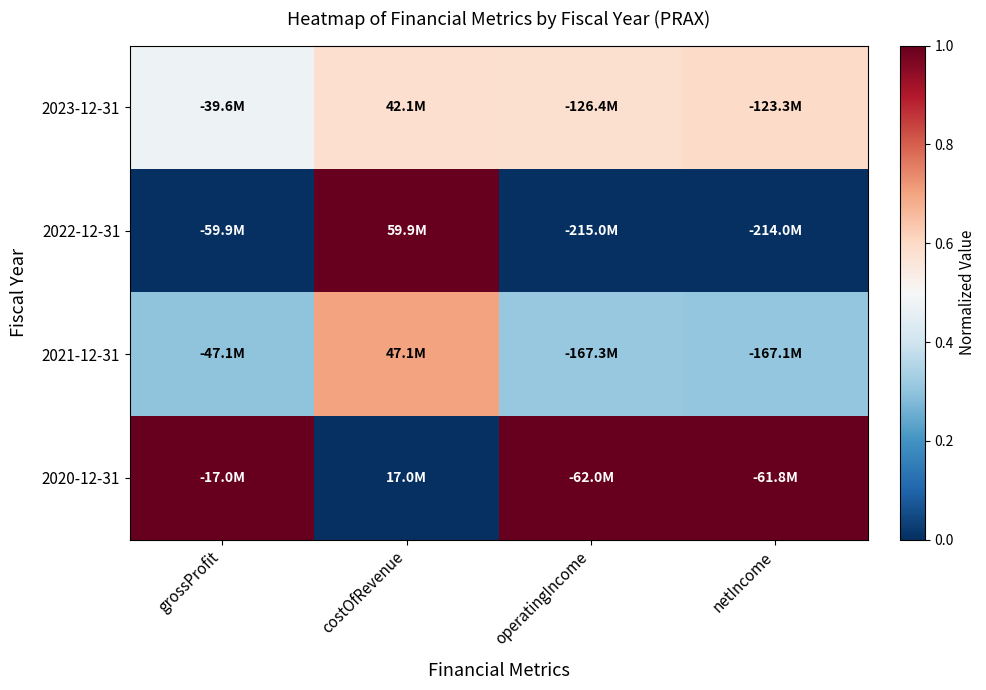

What is the spread (max minus min) of values at netIncome?

1.0